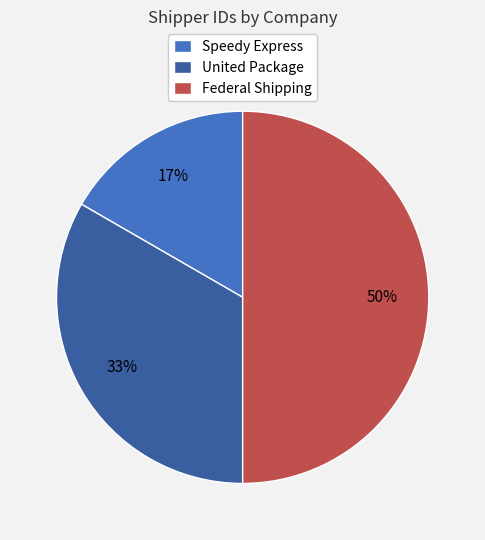

What percentage is the United Package slice, to the nearest percent?

33%